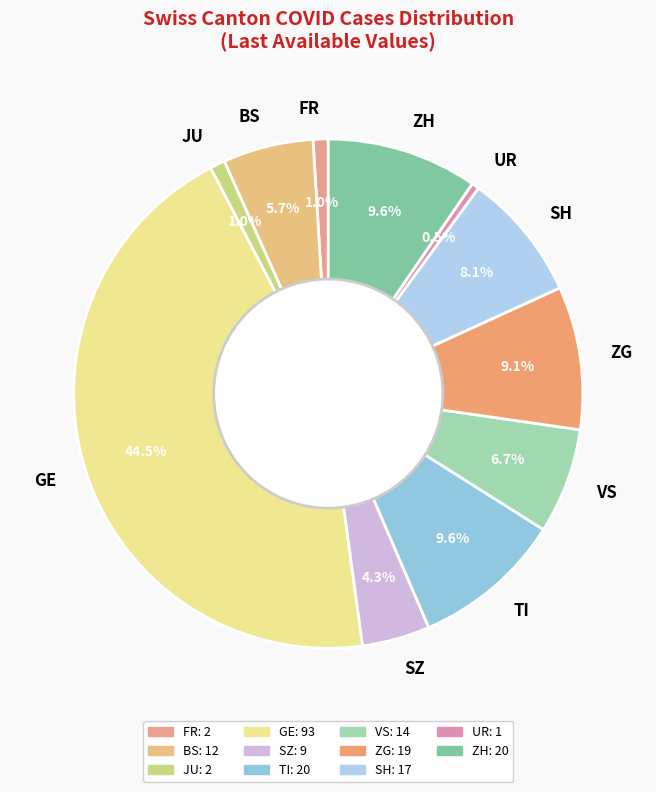

Combined, what portion of the pie is VS and FR?

7.7%